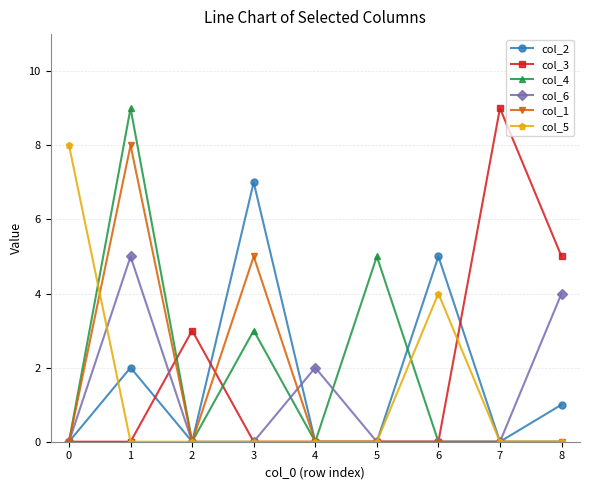

At how many categories does at least one series exceed 6?

4